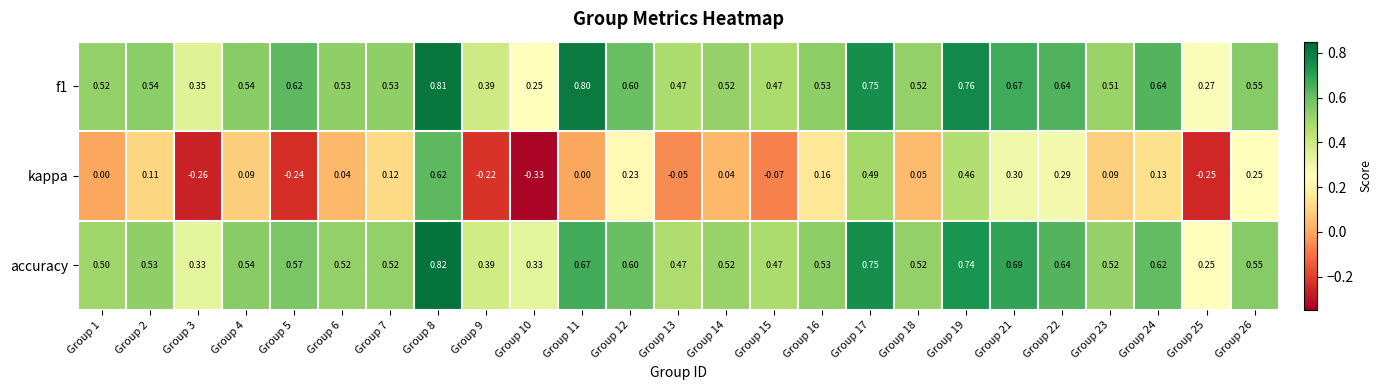

Which series has the largest range (max minus min)?

kappa